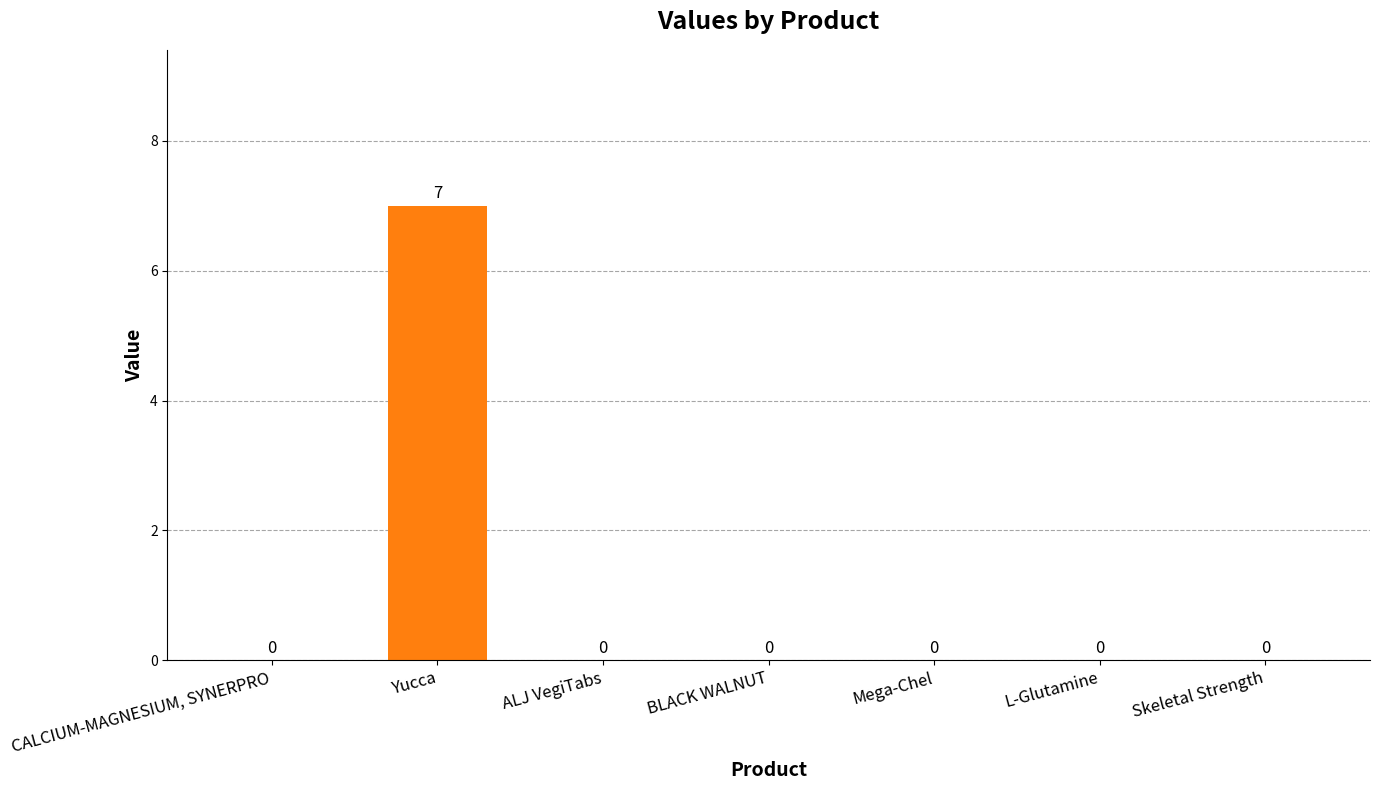

Reading right to left, what are all the values shown in this chart?

Skeletal Strength=0	L-Glutamine=0	Mega-Chel=0	BLACK WALNUT=0	ALJ VegiTabs=0	Yucca=7	CALCIUM-MAGNESIUM, SYNERPRO=0